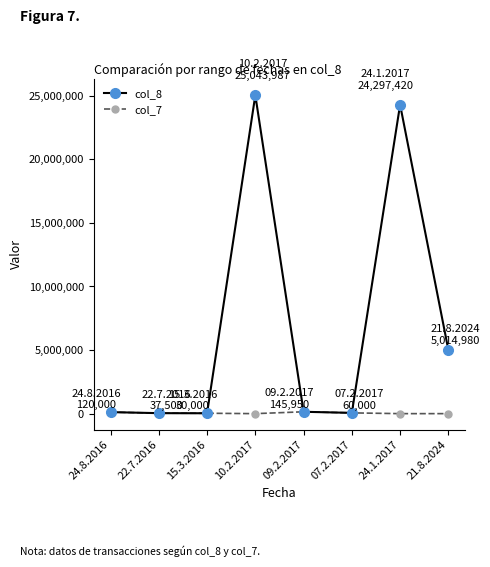

Which series has the largest total across all categories?

col_8